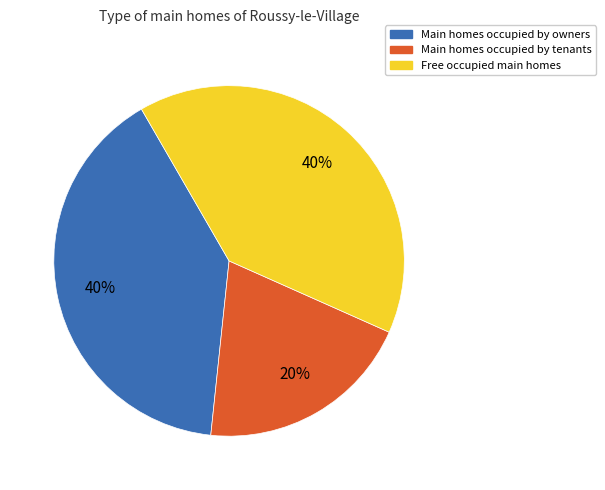

Does any single category account for the majority?

No